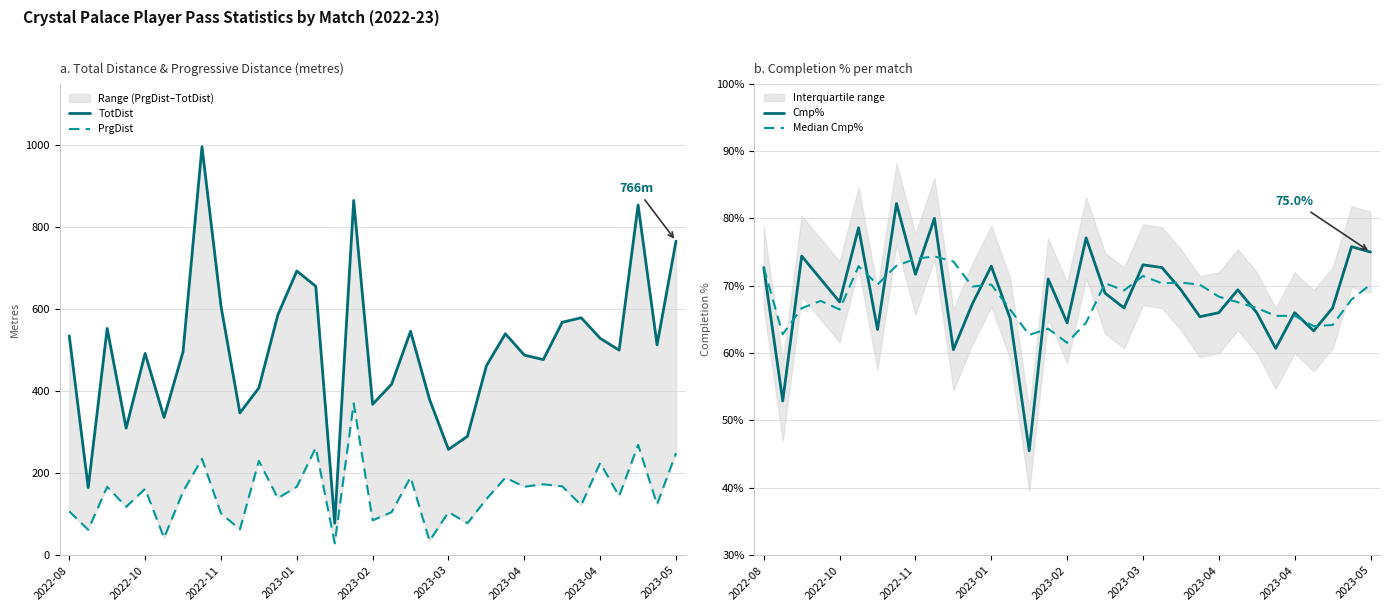

What is the difference between the maximum and minimum values in the Cmp% series?

36.7